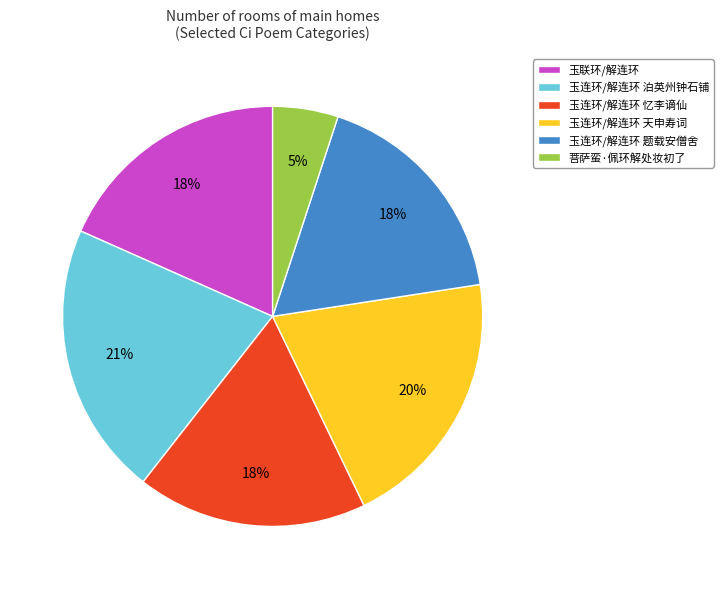

To the nearest percent, what is the average slice percentage?

17%